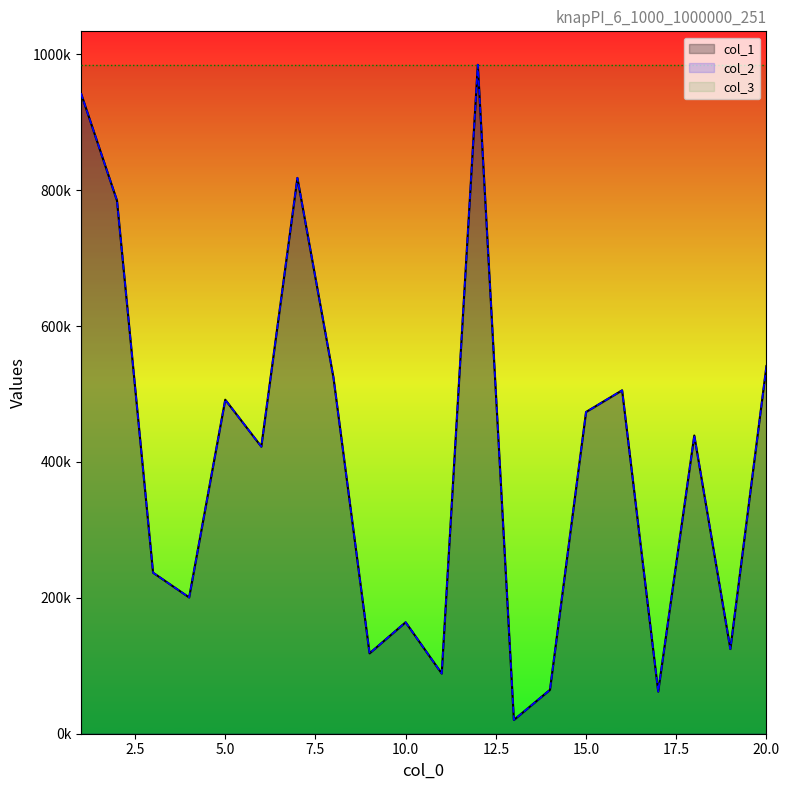

How many lines are shown in the chart?

2